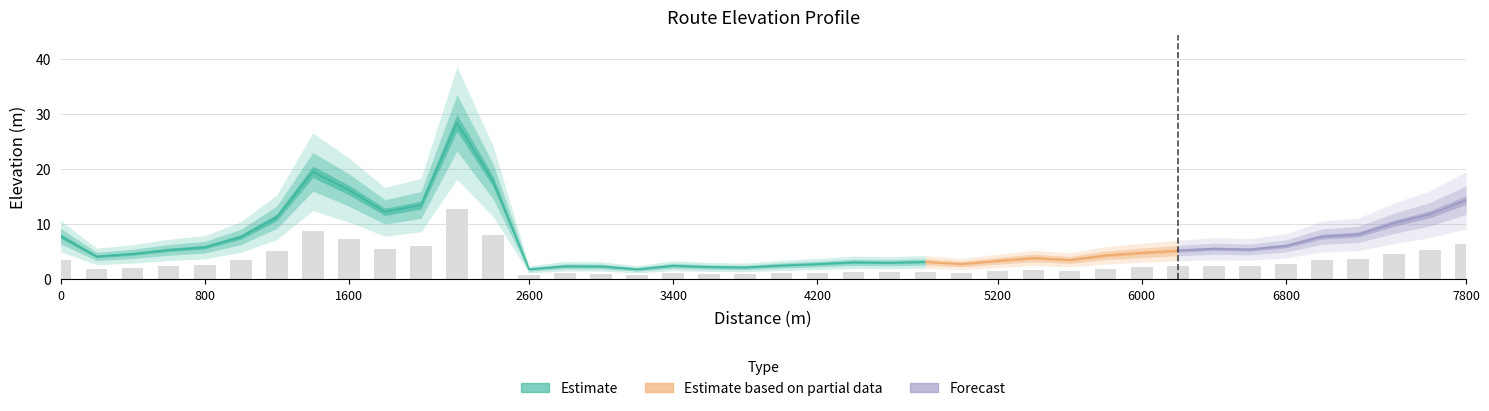

Which has a higher value, 6000 or 21?

6000